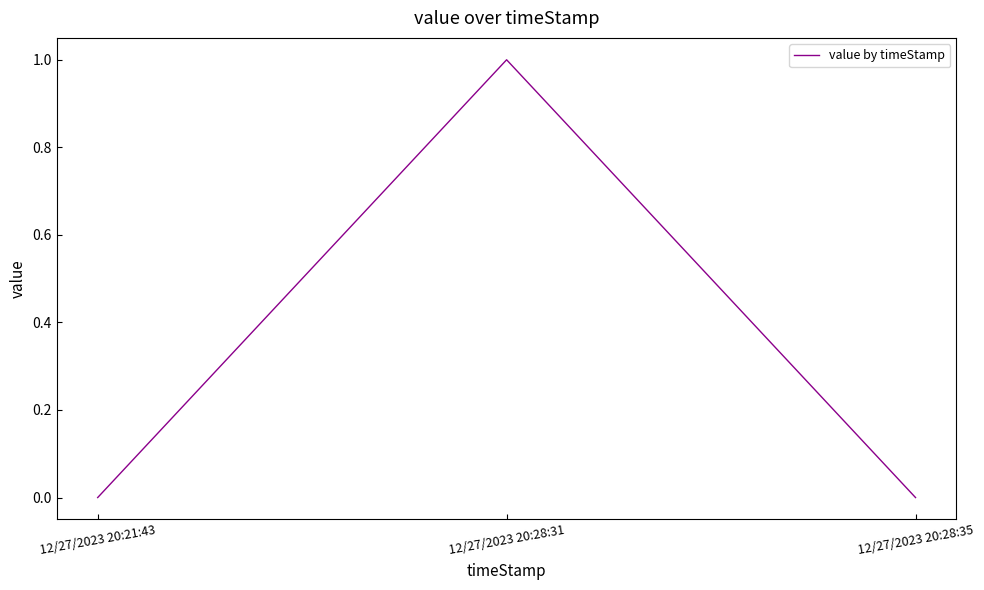

What is the approximate value at 12/27/2023 20:28:31?

1